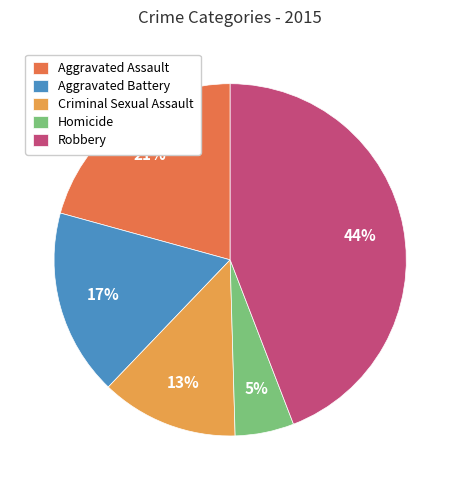

Do Homicide and Criminal Sexual Assault together represent more than half of the pie?

No